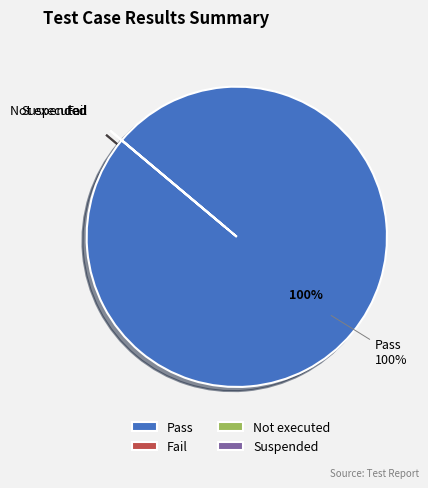

Which slice is the largest?

Pass